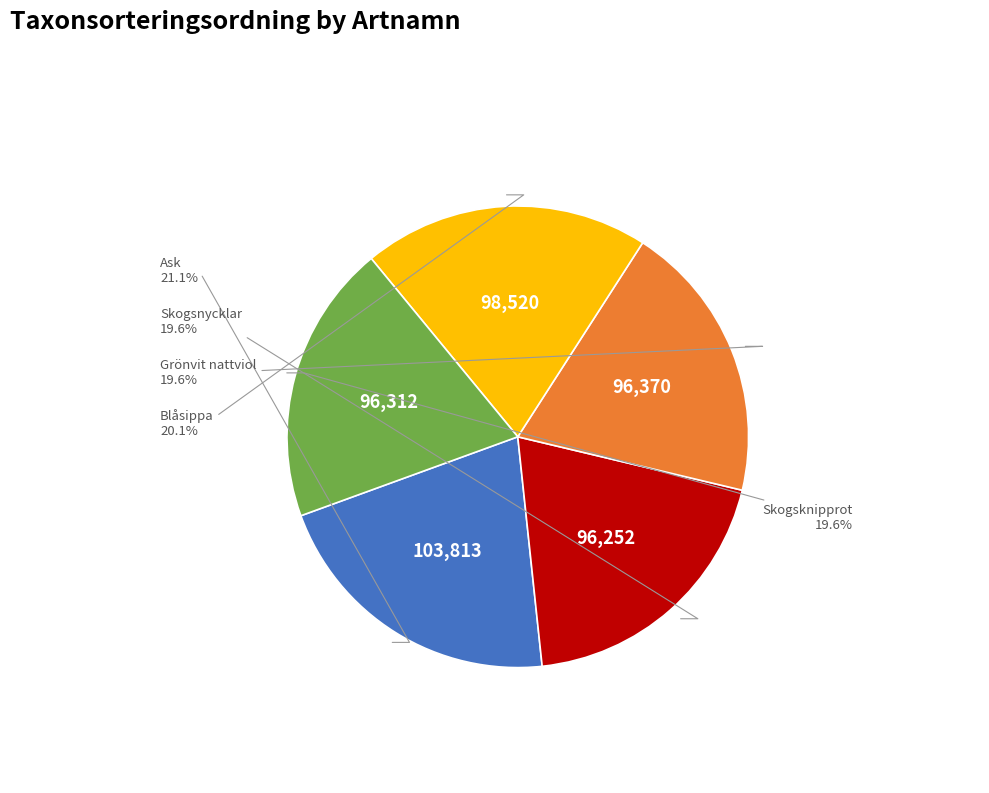

Does any single category account for the majority?

No